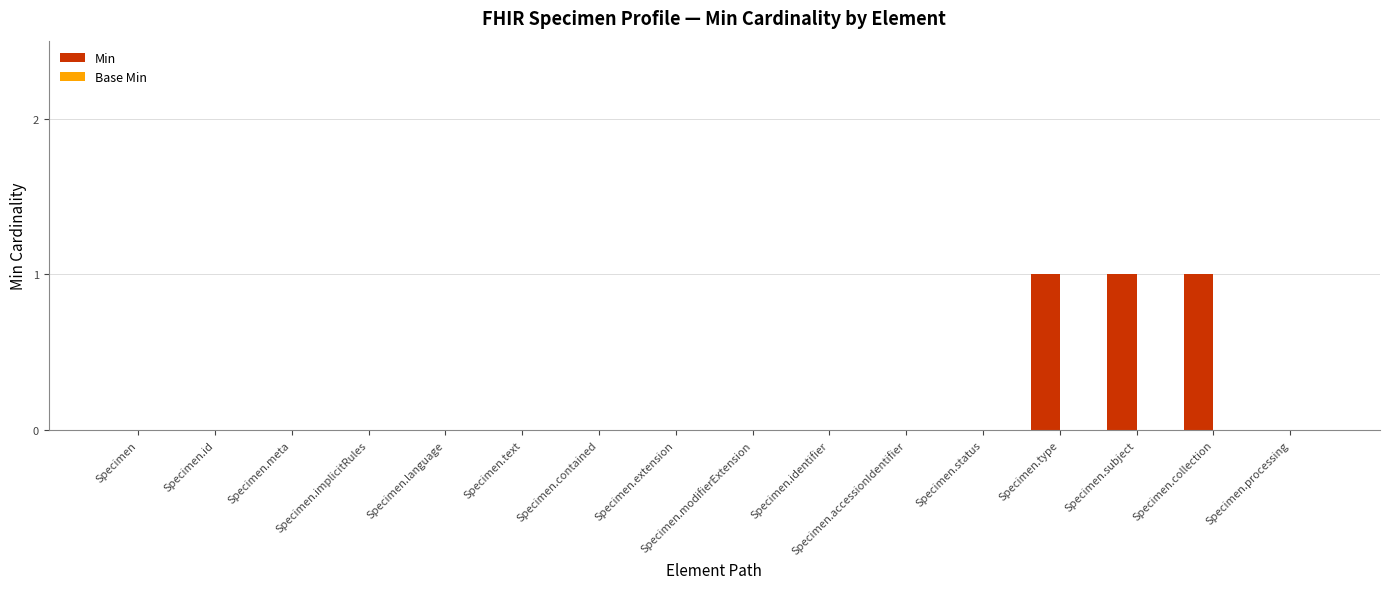

What is the sum of all values?

3